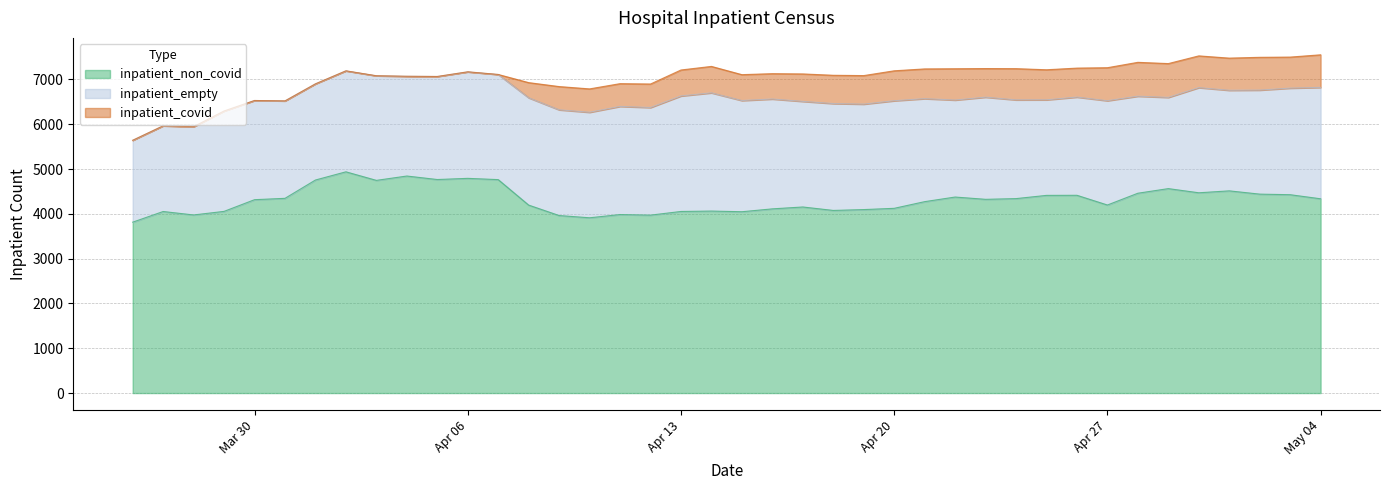

Which series has the largest range (max minus min)?

inpatient_non_covid